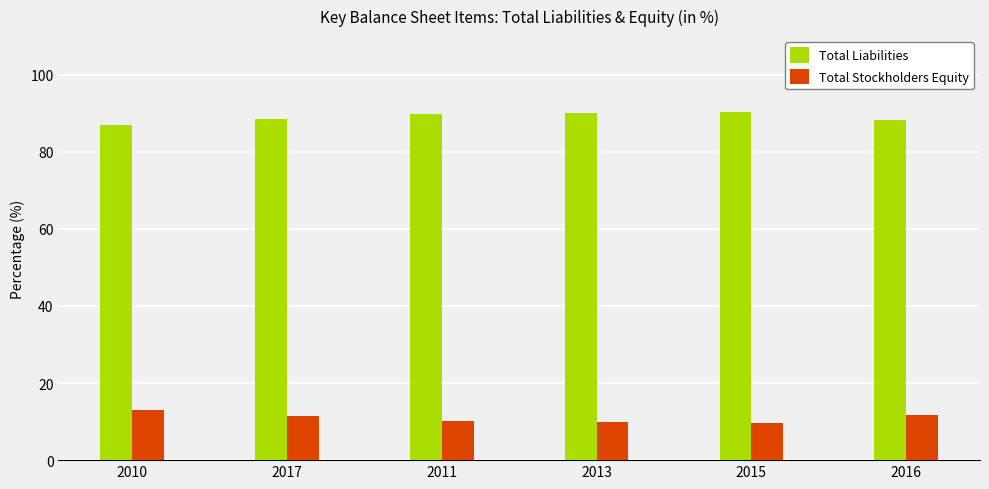

What is the spread (max minus min) of values at 2011?

79.5